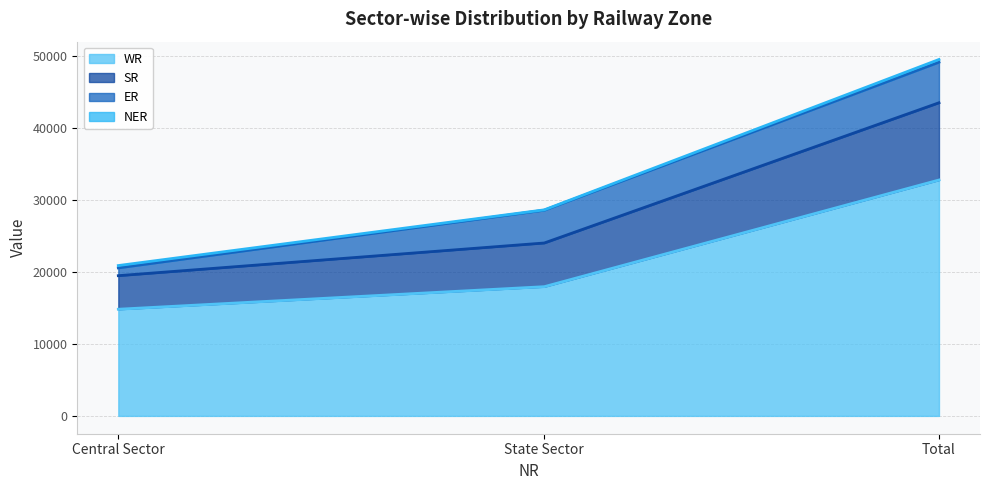

At which label is WR closest to 23798?

State Sector